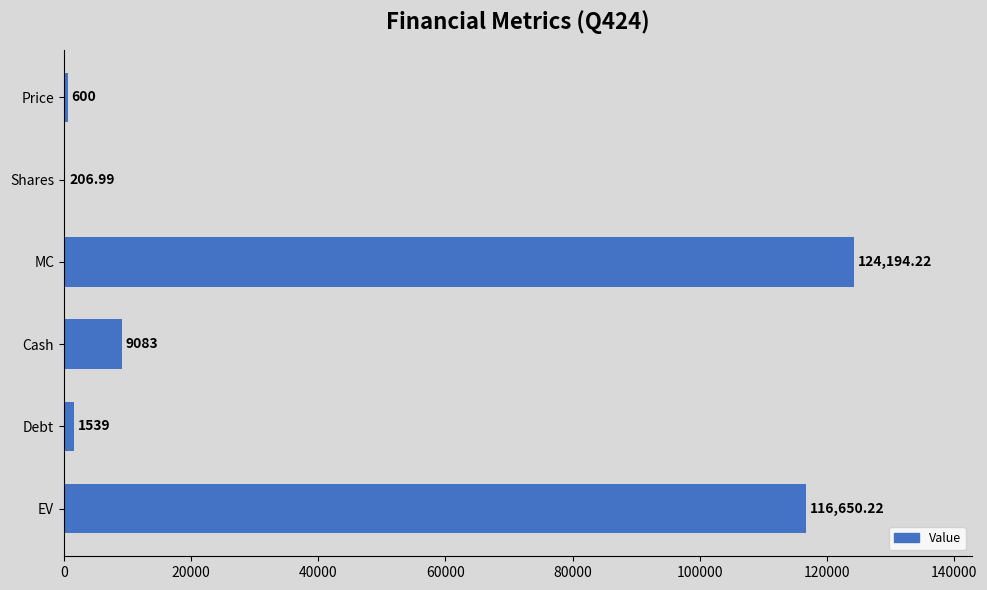

Which has a higher value, Price or Cash?

Cash